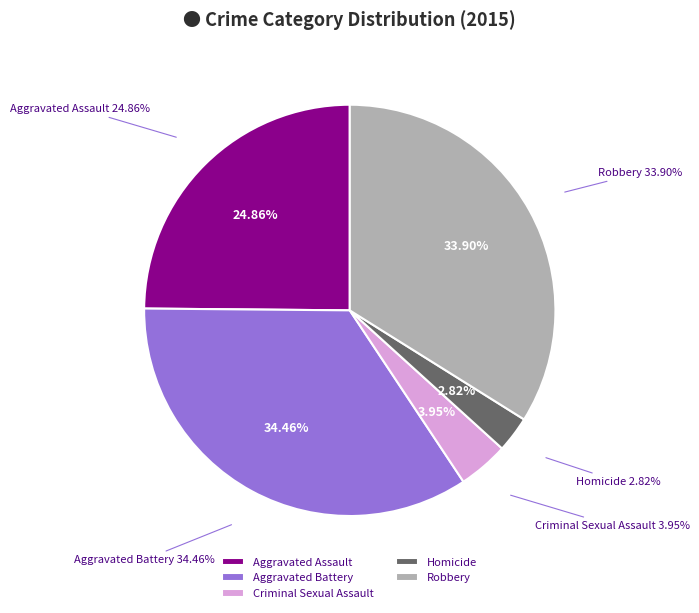

Does Aggravated Battery represent more than half of the total?

No